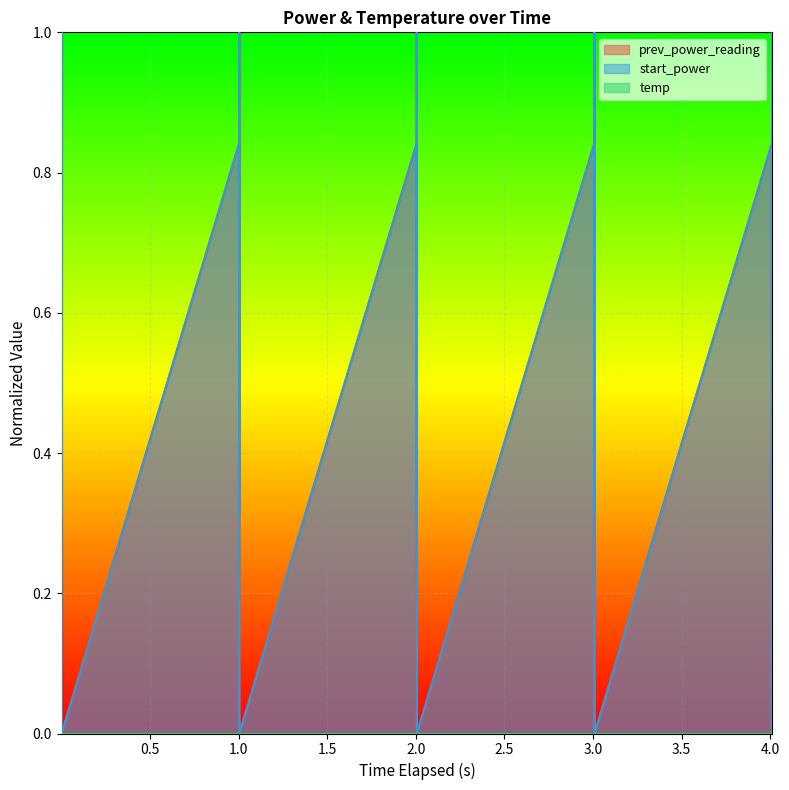

What is the highest value of the start_power series?

1.0